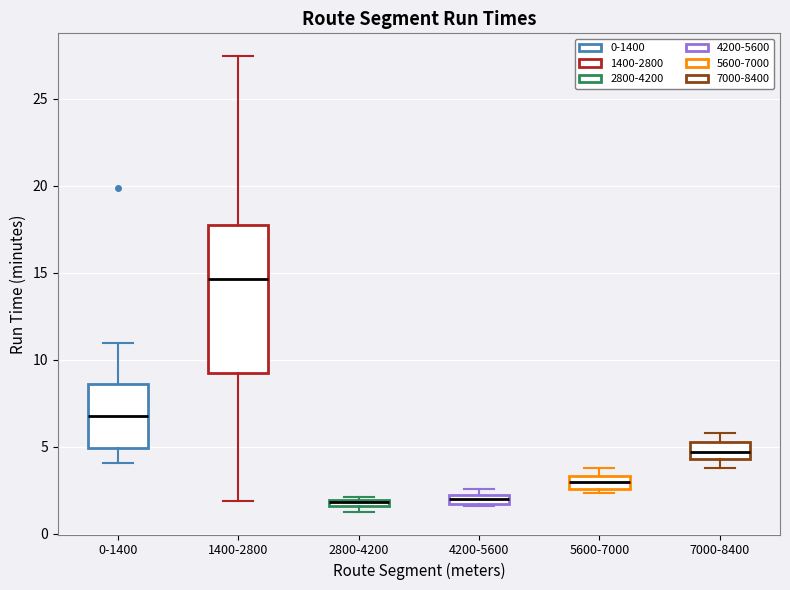

Where does the lower whisker of the box for 7000-8400 end on the y-axis? The values are not printed on the chart, so give them approximately, as read against the axis.

4.0